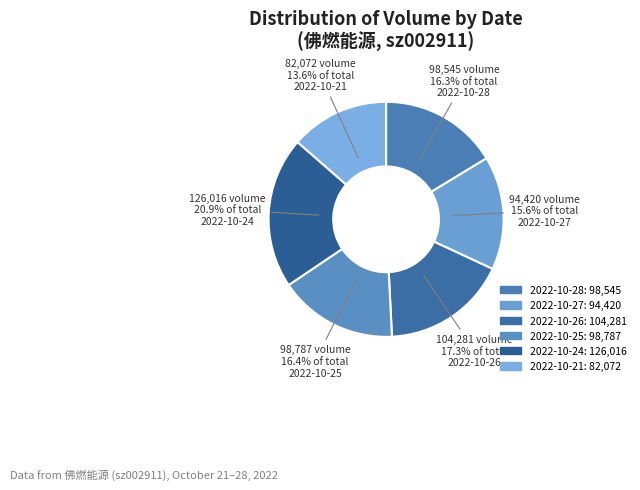

To the nearest percent, what portion does 2022-10-27 represent?

16%